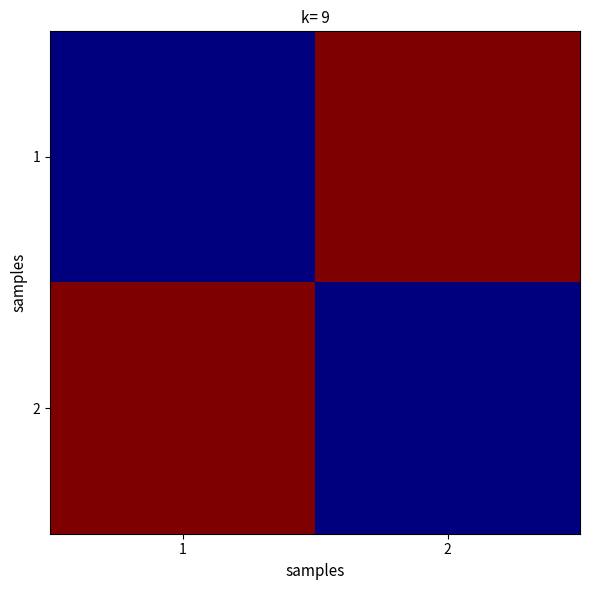

Reading left to right, list all the values displayed in this chart.

1: 1=8968817191	2=9876124345
2: 1=9876124345	2=8968817191